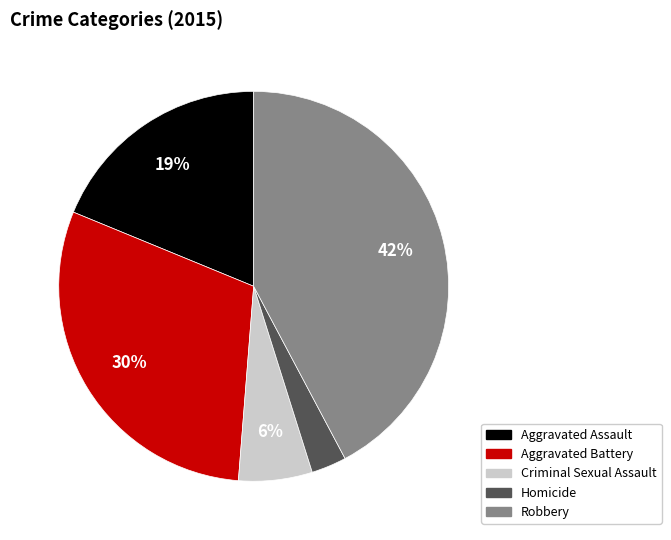

To the nearest percent, what portion does Aggravated Battery represent?

30%